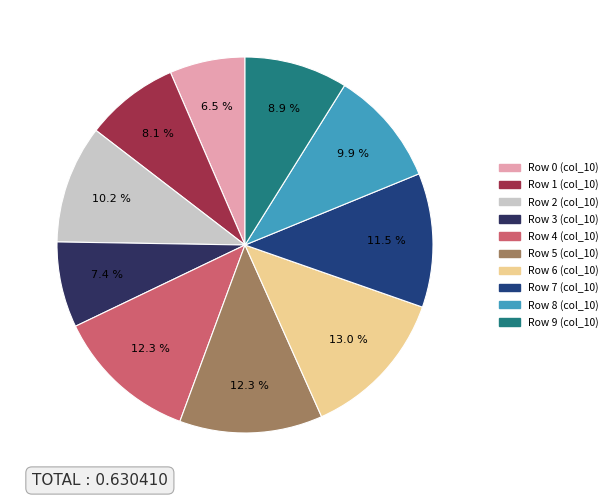

What is the smallest slice in the pie chart?

Row 0